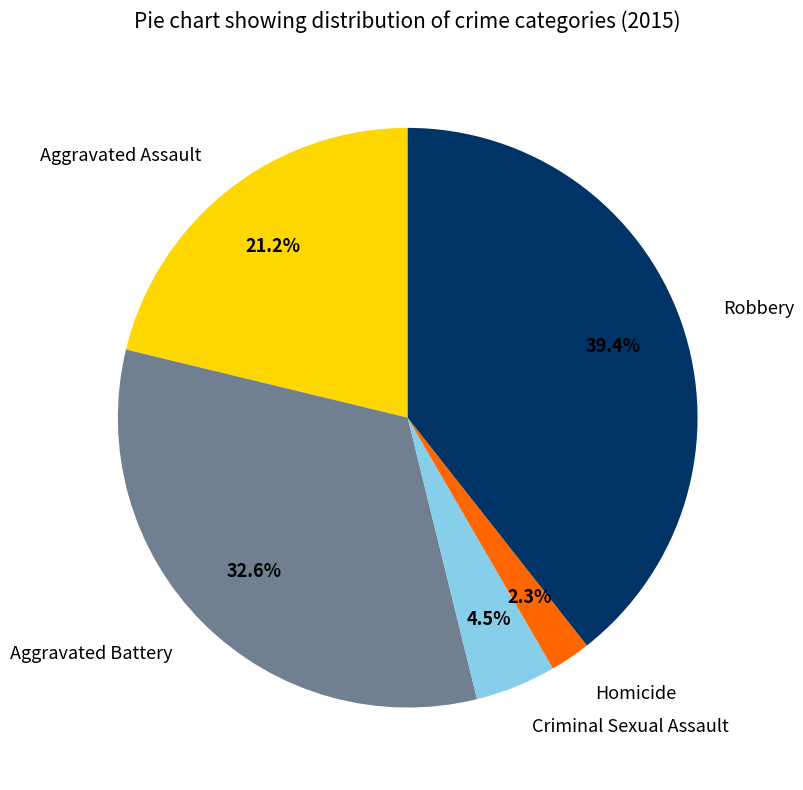

How many slices are in this pie chart?

5